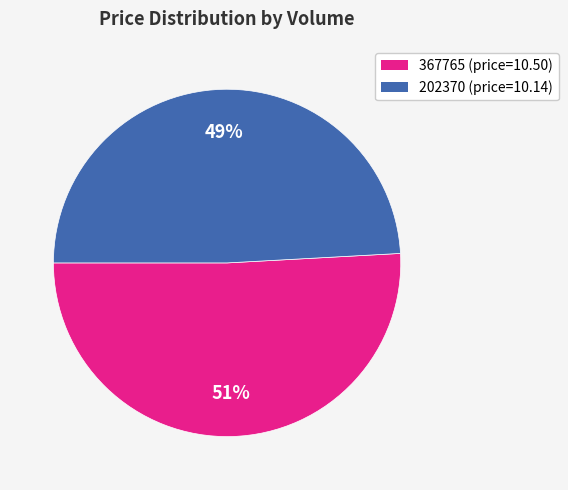

Combined, do 367765 (price=10.50) and 202370 (price=10.14) account for over 50%?

Yes